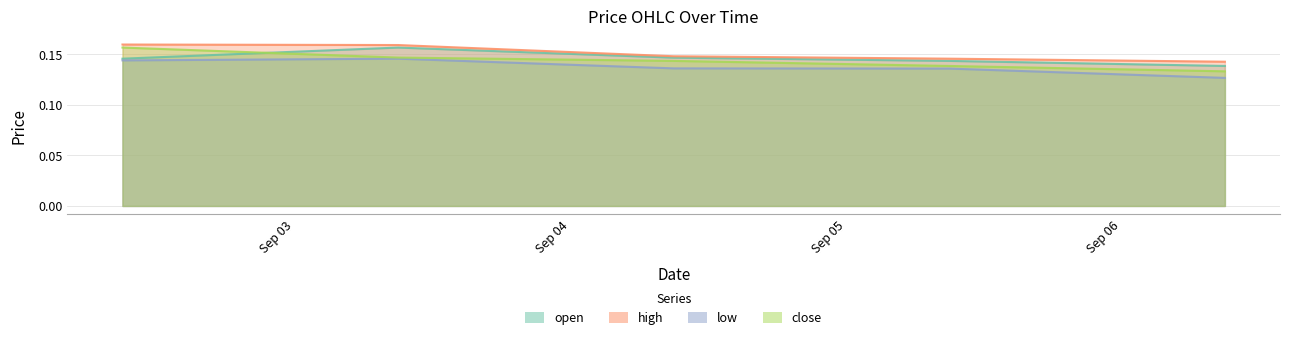

Where is the first local maximum for open?

2024-09-03 09:00:00